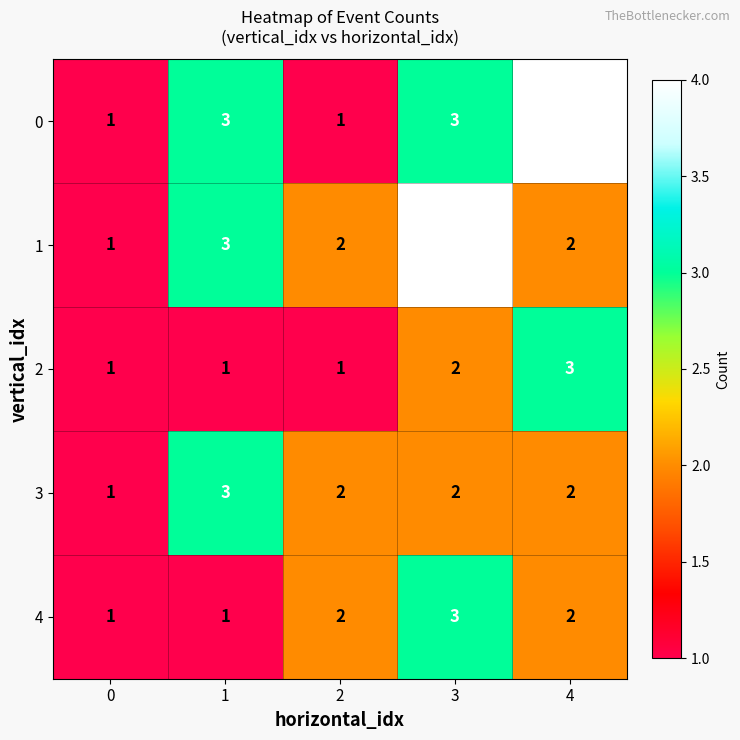

What is the sum of the 0 values at 3 and 2?

4